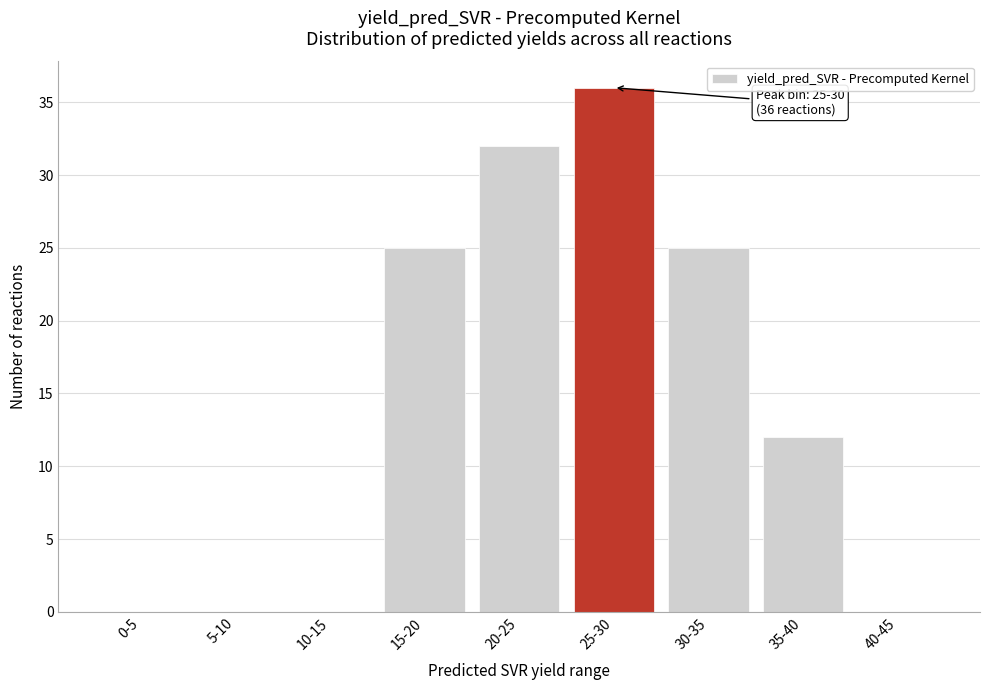

Reading left to right, extract all data points from this chart.

0-5=0	5-10=0	10-15=0	15-20=25	20-25=32	25-30=36	30-35=25	35-40=12	40-45=0